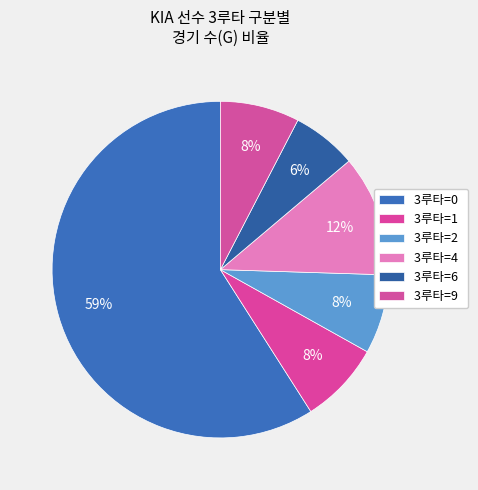

How many slices are in this pie chart?

6